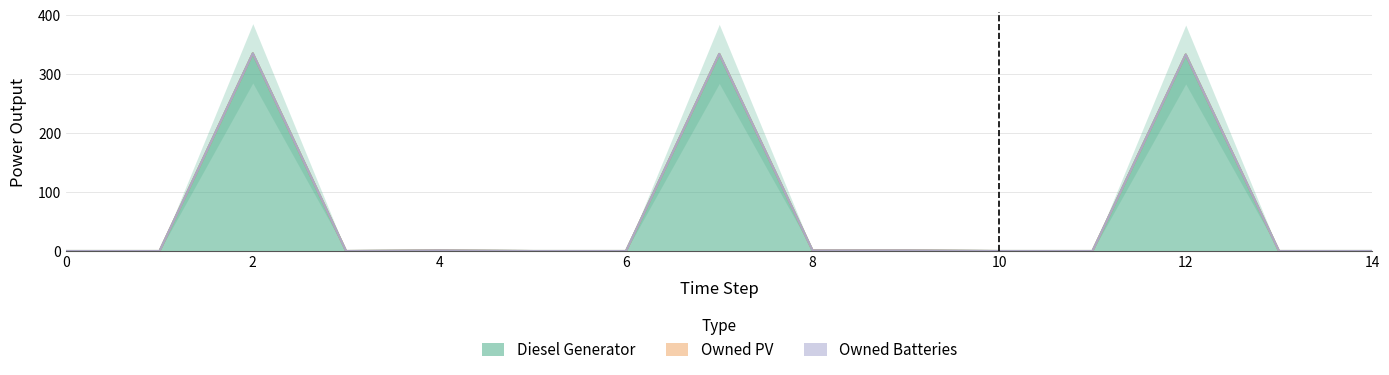

Is the value of Diesel Generator at 12 greater than the value of Owned PV at 12?

Yes